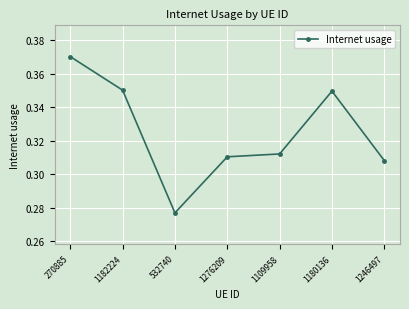

At which label is the value closest to 0?

532740